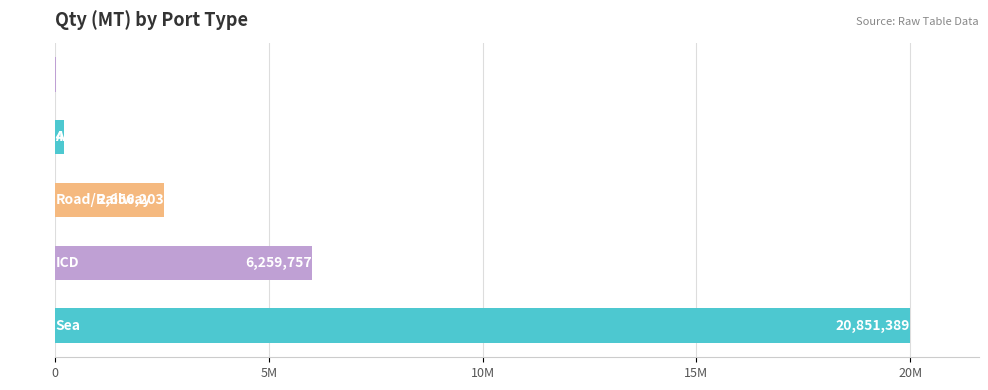

How many data points does each series have?

5